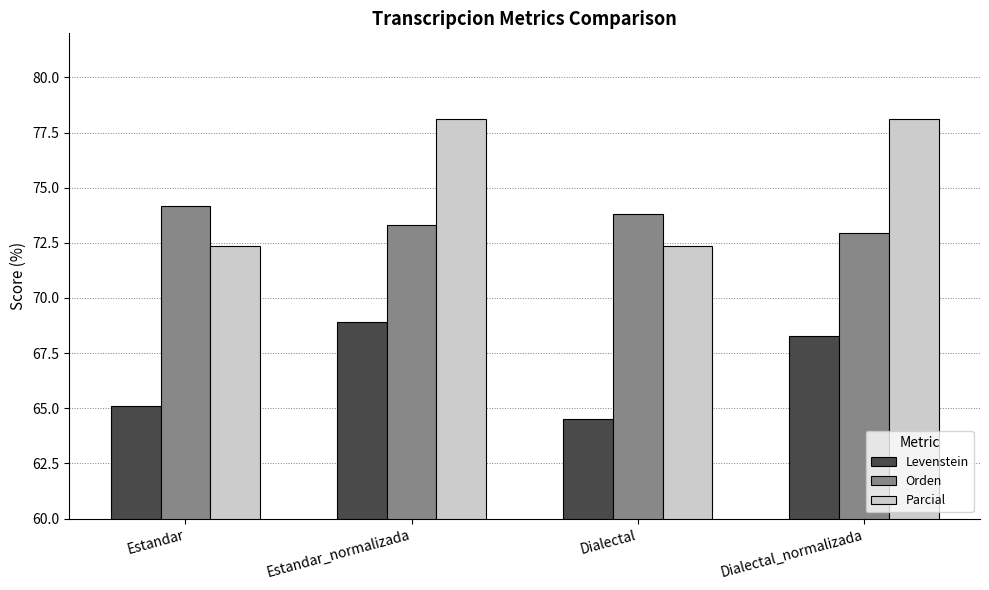

Reading left to right, list all the values displayed in this chart.

Levenstein: 65.1	68.9	64.5	68.3
Orden: 74.2	73.3	73.8	73.0
Parcial: 72.4	78.1	72.4	78.1